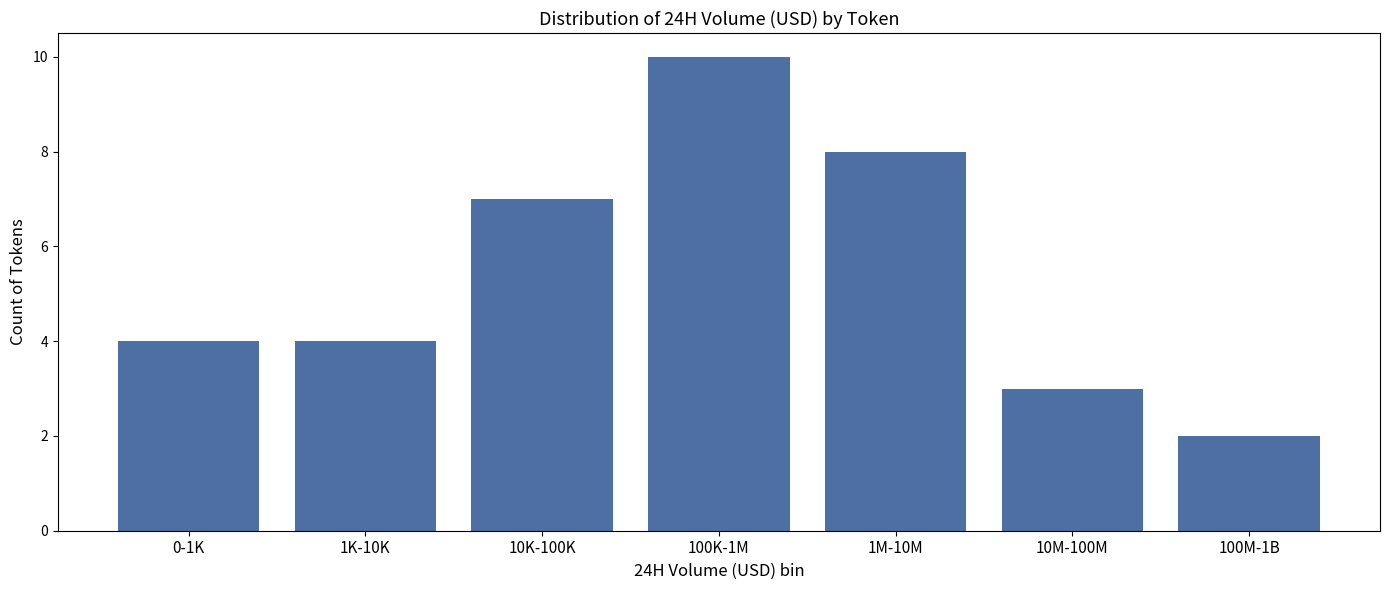

Reading left to right, transcribe all the data shown in this chart.

4	4	7	10	8	3	2